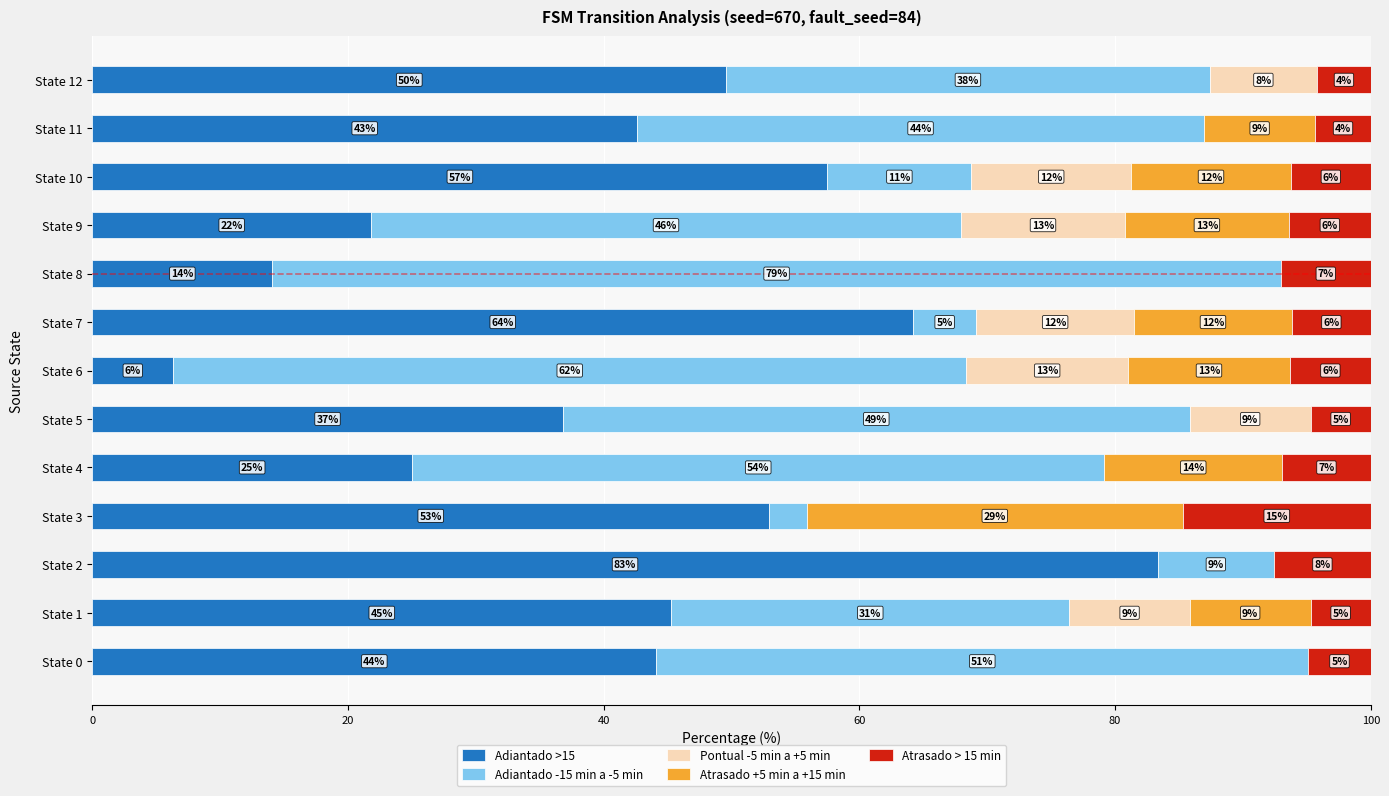

What is the difference between the maximum and second lowest values in the Adiantado -15 min a -5 min series?

73.9